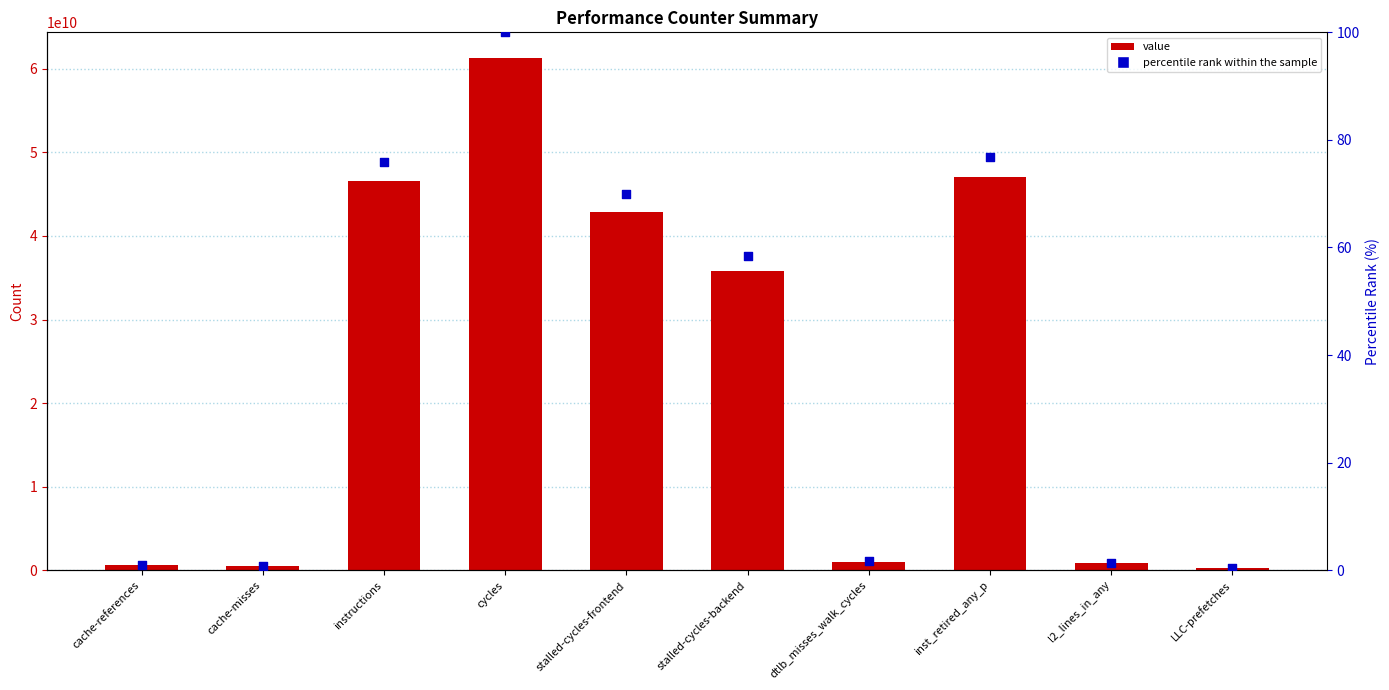

What are all the series names shown in the legend?

value, percentile rank within the sample